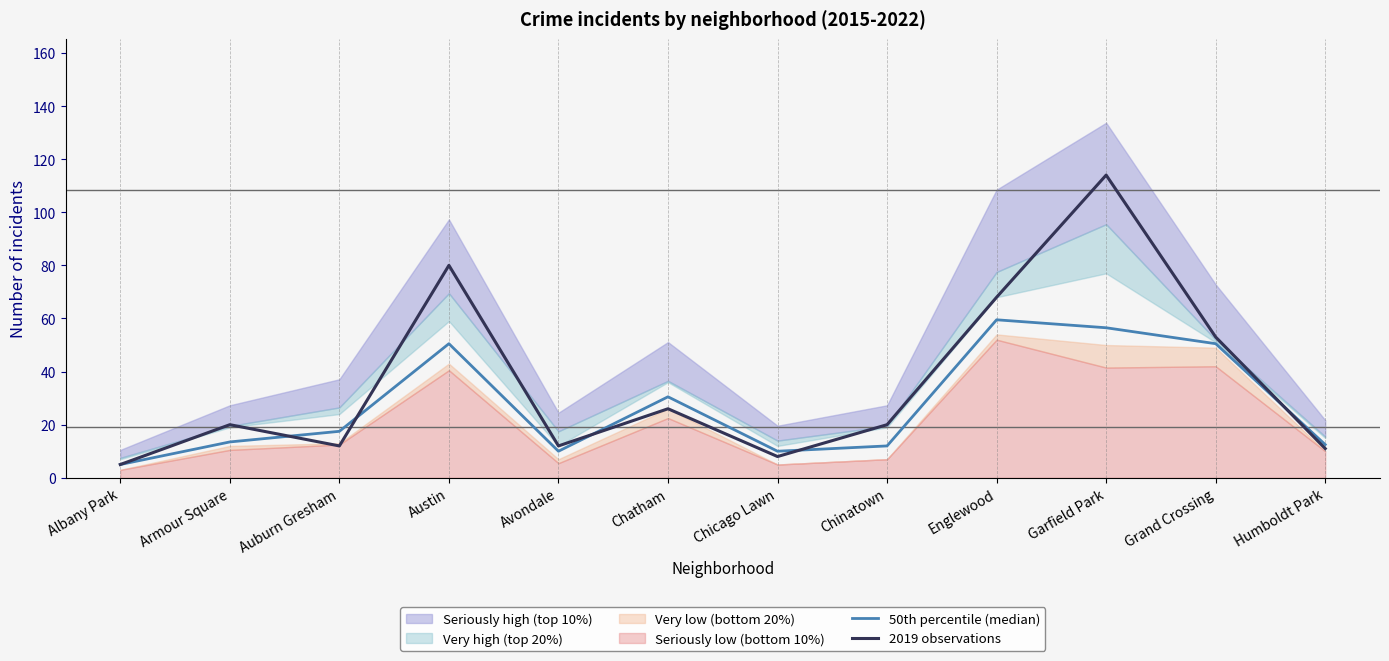

What is the difference between the maximum and minimum values in the 2019 observations series?

109.0